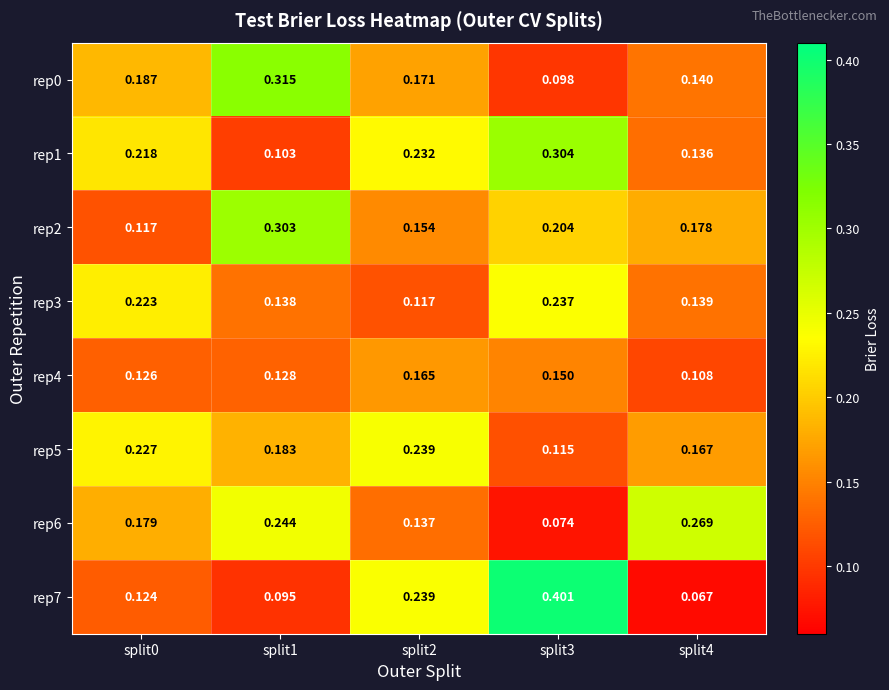

Reading left to right, transcribe all the data shown in this chart.

rep0: split0=0.2	split1=0.3	split2=0.2	split3=0.1	split4=0.1
rep1: split0=0.2	split1=0.1	split2=0.2	split3=0.3	split4=0.1
rep2: split0=0.1	split1=0.3	split2=0.2	split3=0.2	split4=0.2
rep3: split0=0.2	split1=0.1	split2=0.1	split3=0.2	split4=0.1
rep4: split0=0.1	split1=0.1	split2=0.2	split3=0.1	split4=0.1
rep5: split0=0.2	split1=0.2	split2=0.2	split3=0.1	split4=0.2
rep6: split0=0.2	split1=0.2	split2=0.1	split3=0.1	split4=0.3
rep7: split0=0.1	split1=0.1	split2=0.2	split3=0.4	split4=0.1